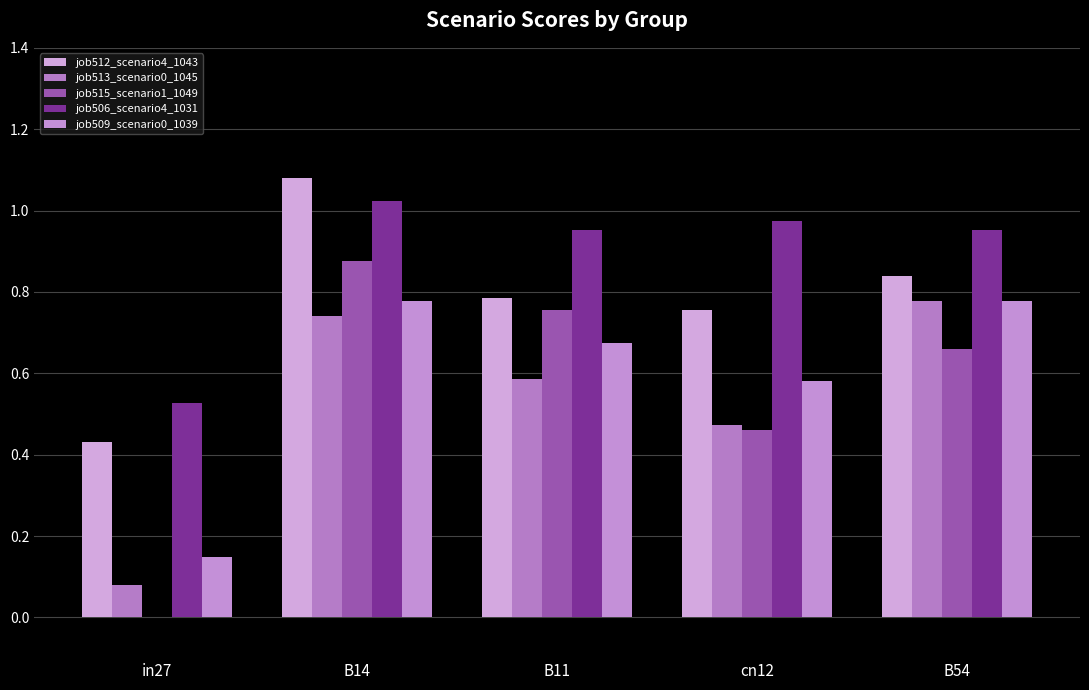

What is the maximum value for job515_scenario1_1049?

0.9